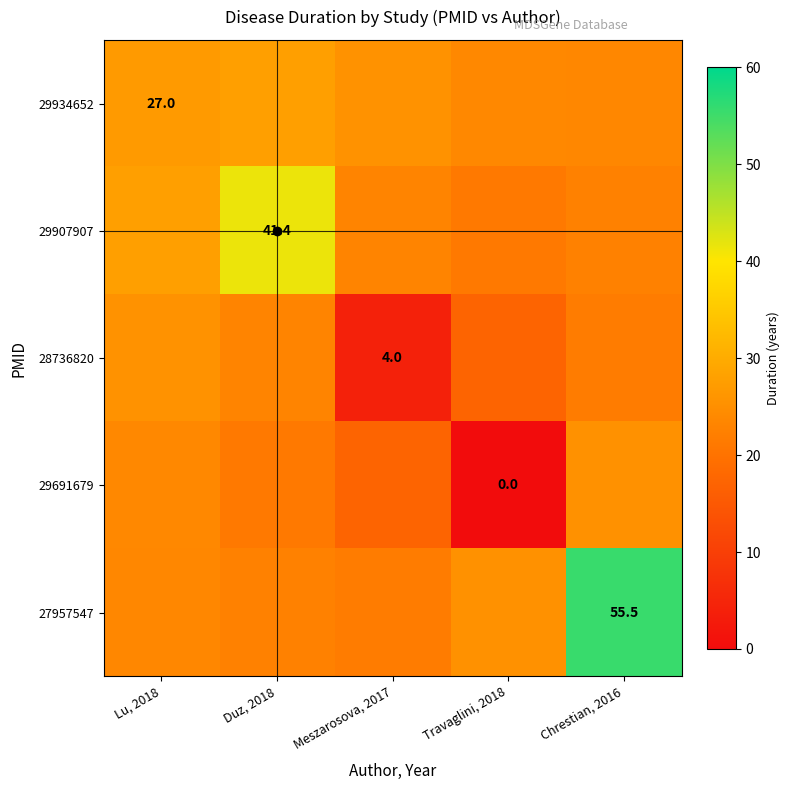

The 28736820 series shows 25.4 at Lu, 2018. True or false?

True